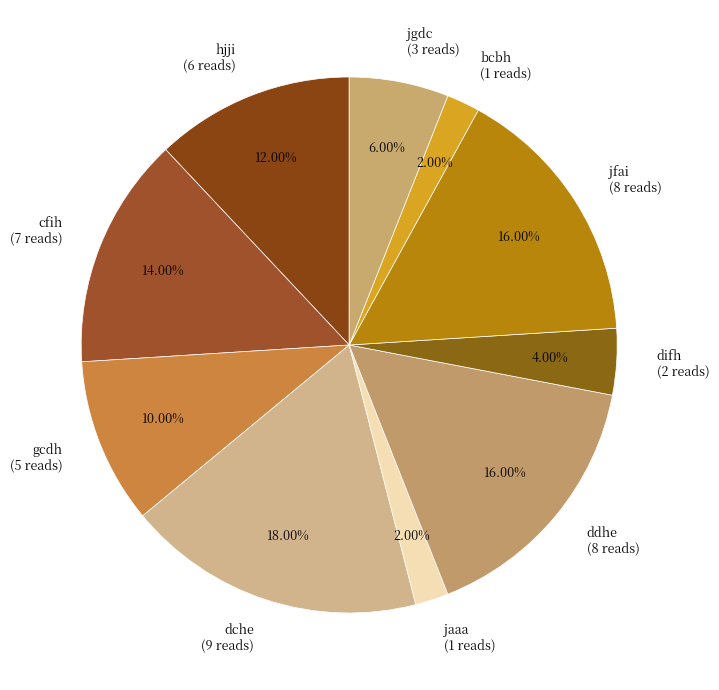

What percentage is the jfai slice, to the nearest percent?

16%